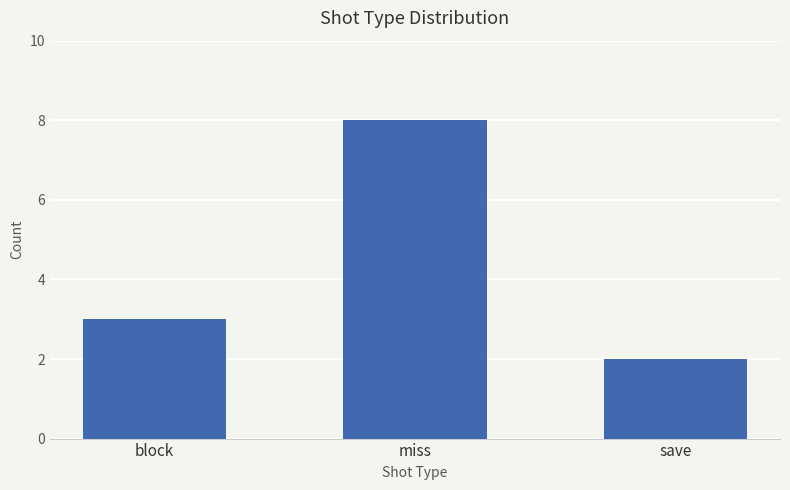

The value at save is 3. True or false?

False